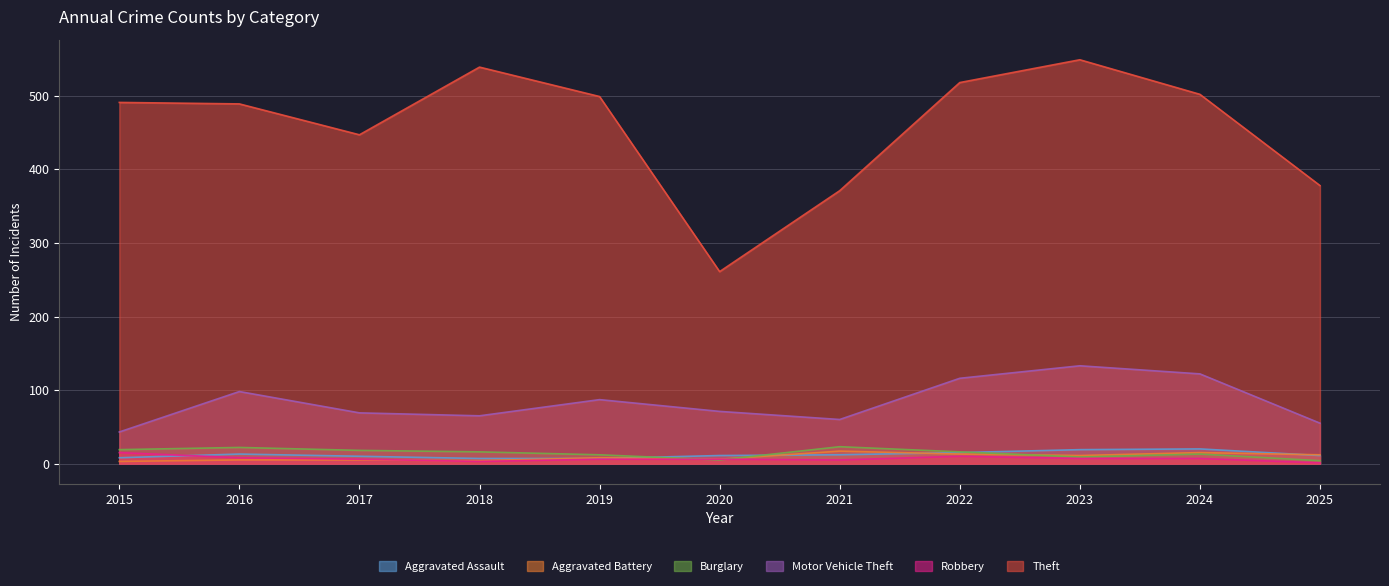

What is the total value across all series at 2021?

488